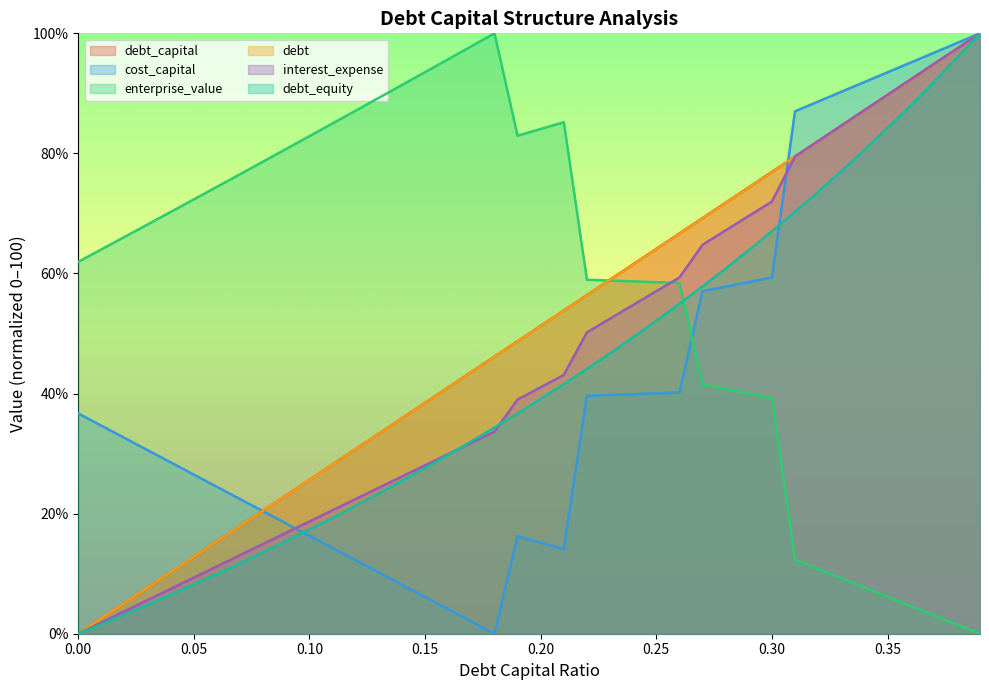

What are all the series names shown in the legend?

debt_capital, cost_capital, enterprise_value, debt, interest_expense, debt_equity